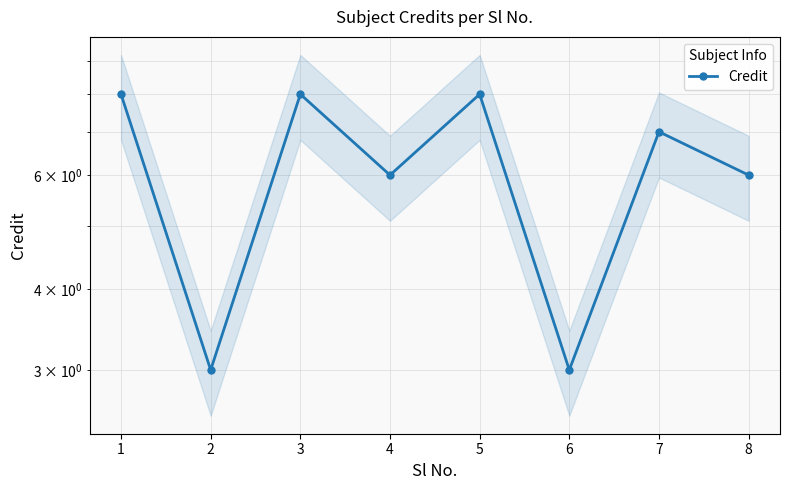

What value does the data have at 4?

6